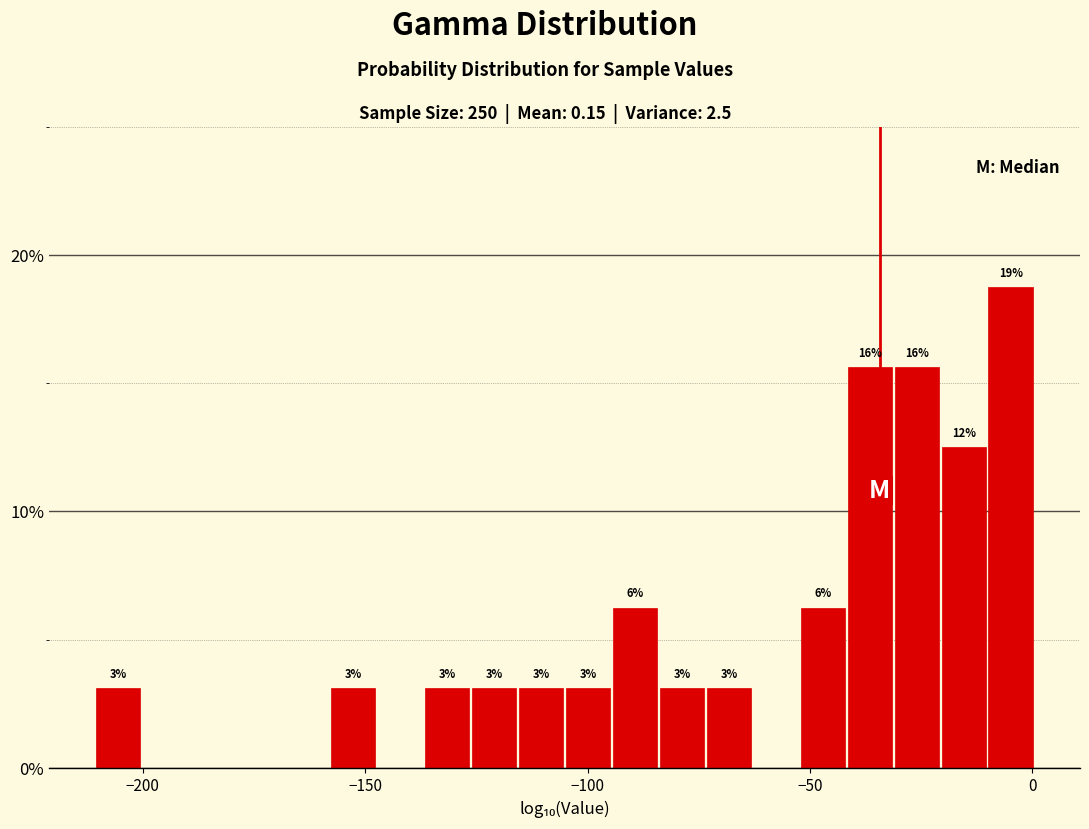

Around what value on the x-axis is the tallest bar? Give the approximate position of its centre, as read against the axis.

-5